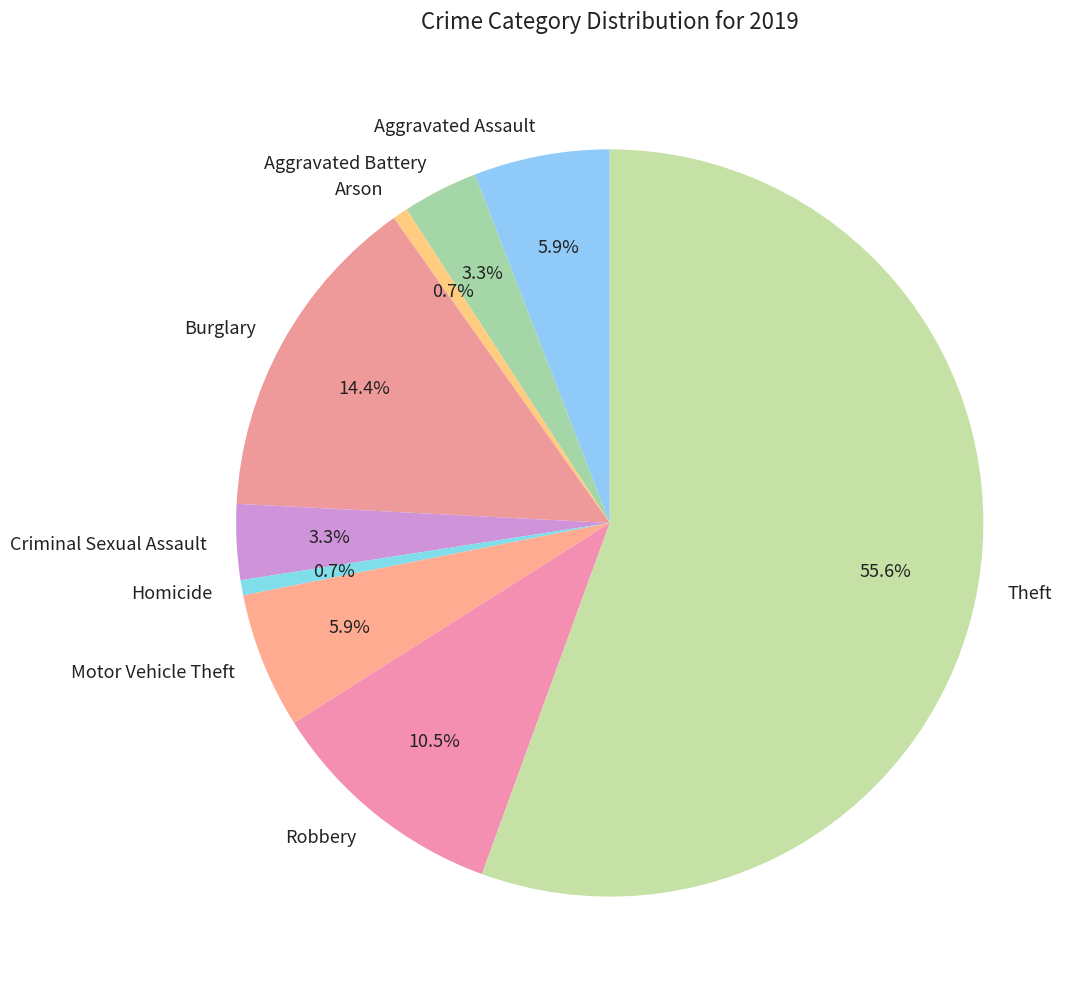

Between Theft and Aggravated Battery, which is larger?

Theft